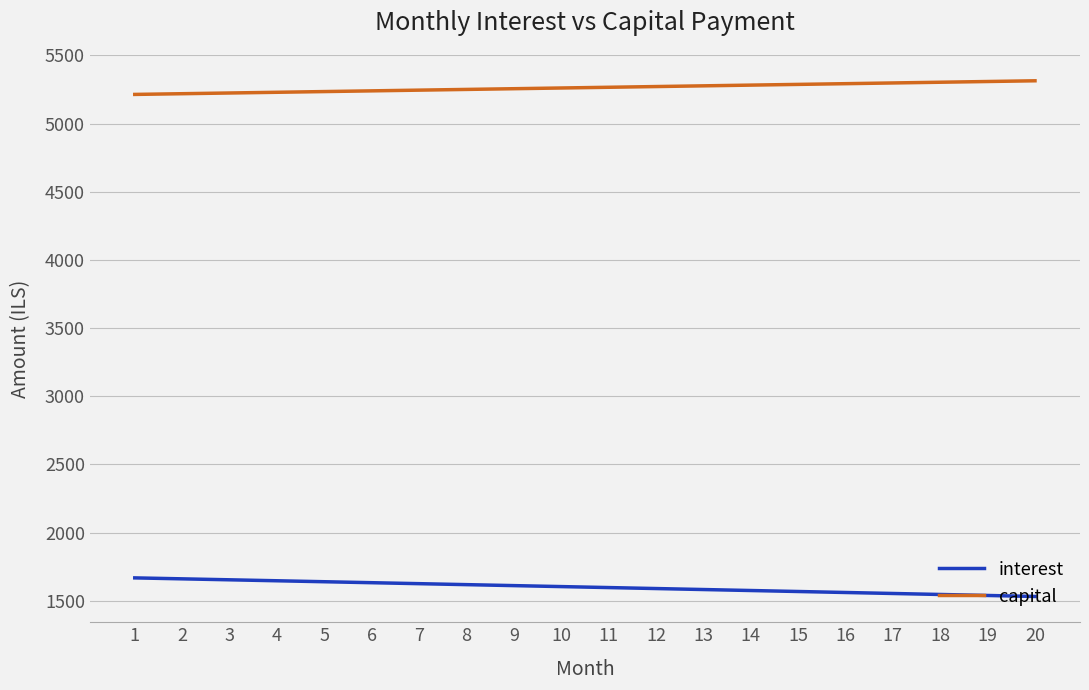

Rank the series at 13 from lowest to highest value.

interest, capital